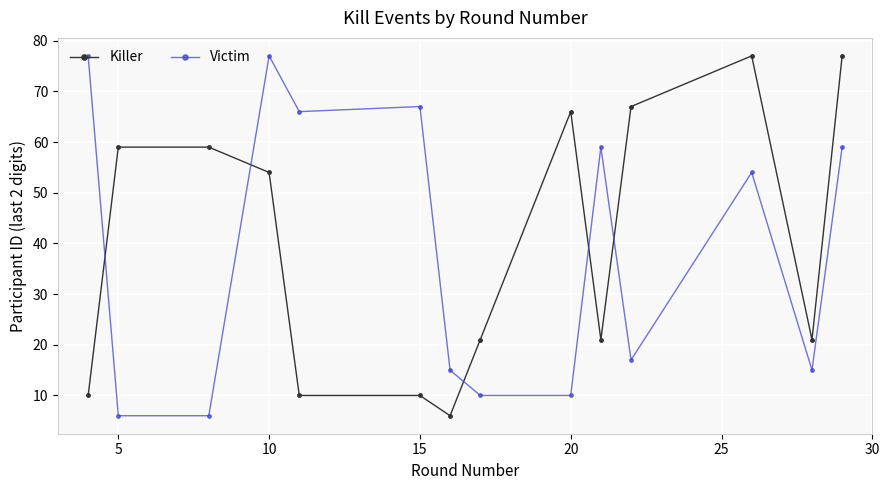

At how many categories does at least one series exceed 8?

14